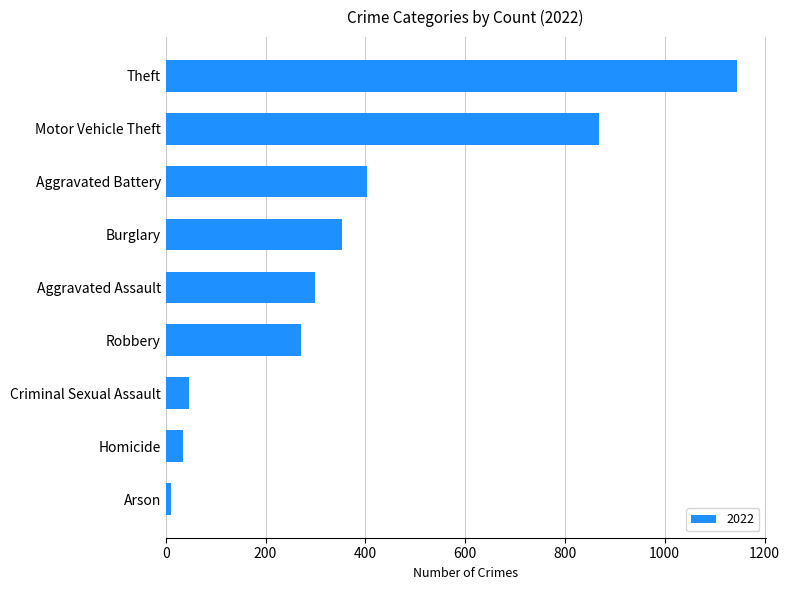

Where is the data nearest to the value 578?

Aggravated Battery